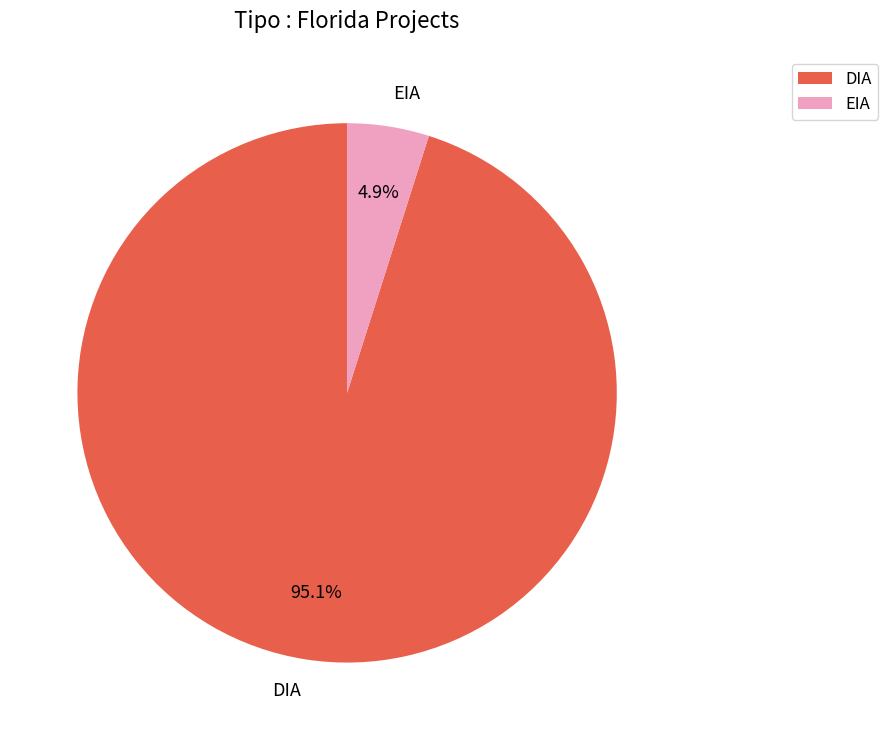

Rank the categories by value from lowest to highest.

EIA, DIA